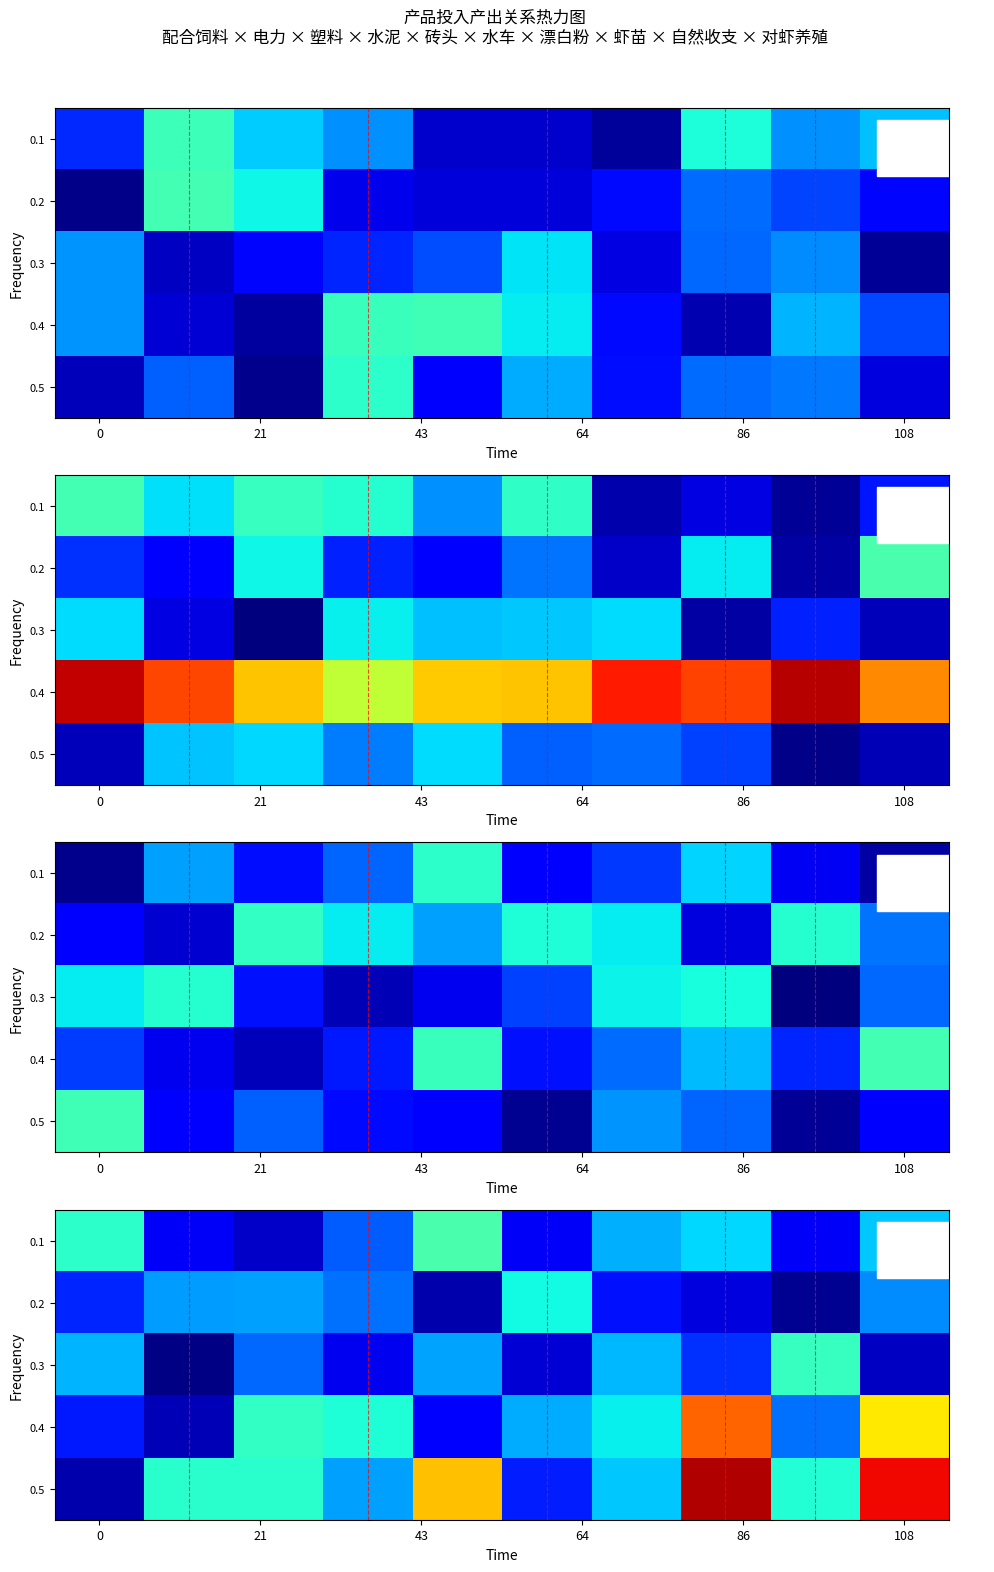

Count the number of categories in the chart.

10